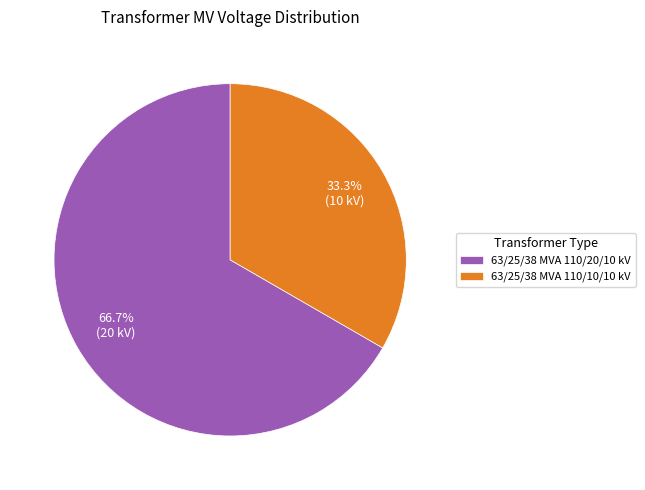

What is the ratio of the value at 63/25/38 MVA 110/10/10 kV to the value at 63/25/38 MVA 110/20/10 kV?

0.5